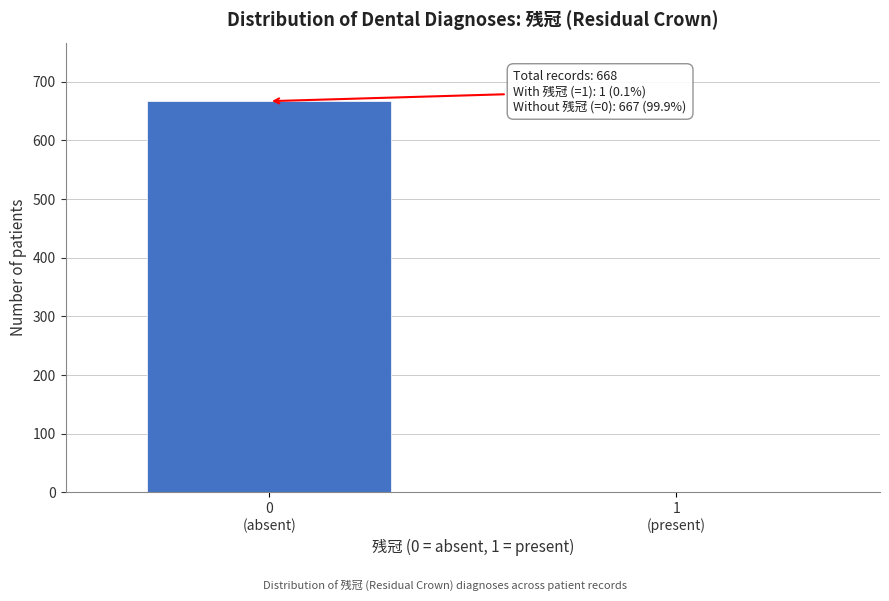

What is the sum of all values?

668